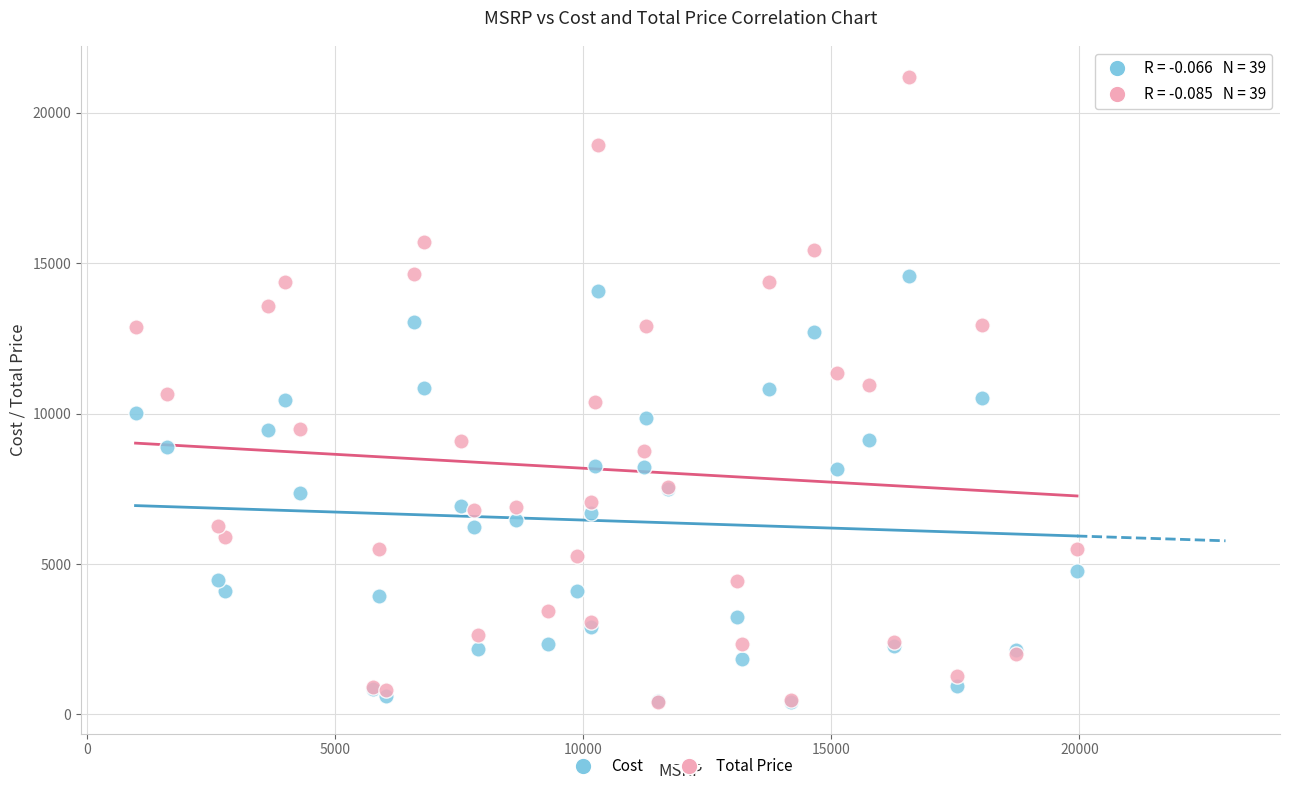

Which series has the largest Y range (max minus min)?

Total Price